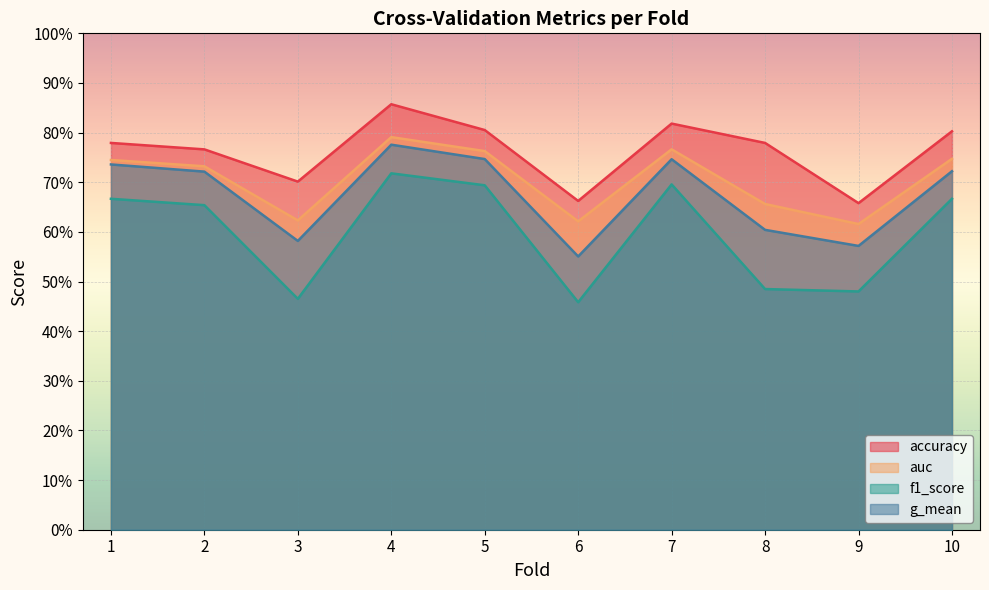

True or false: auc and f1_score intersect in this chart.

False